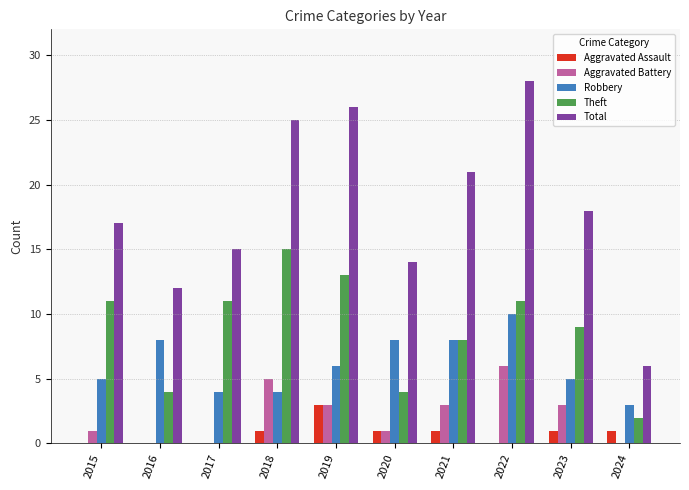

What is the approximate value of Total at 2015?

17